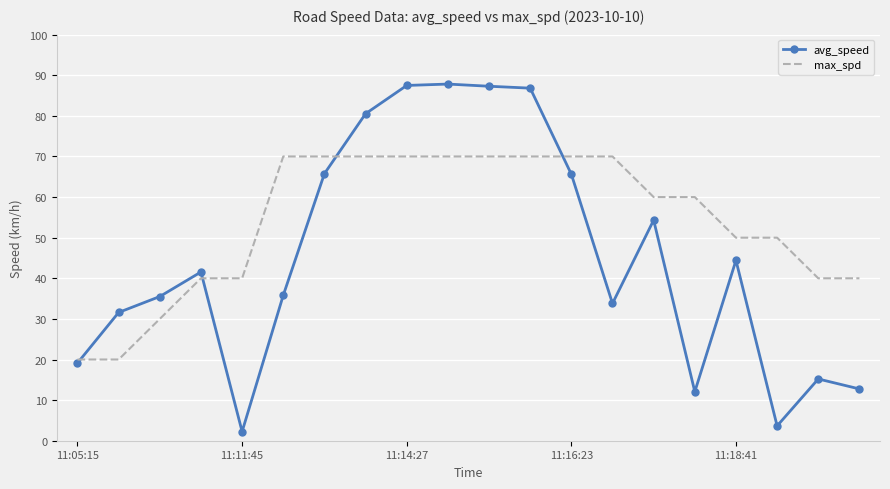

True or false: avg_speed and max_spd intersect in this chart.

True